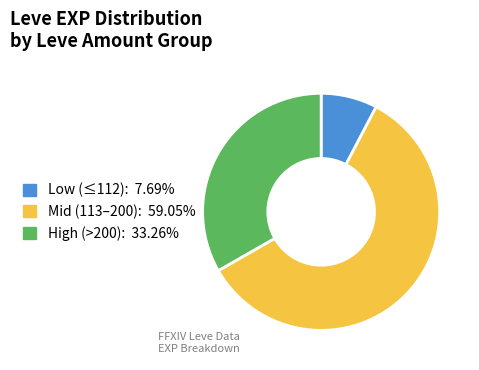

Does any single category account for the majority?

Yes